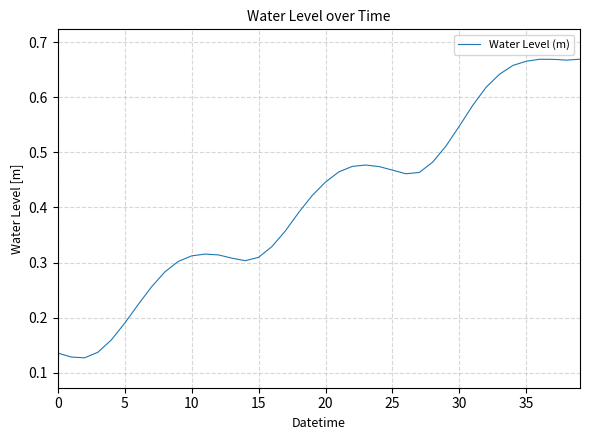

Does the chart have visible grid lines?

Yes